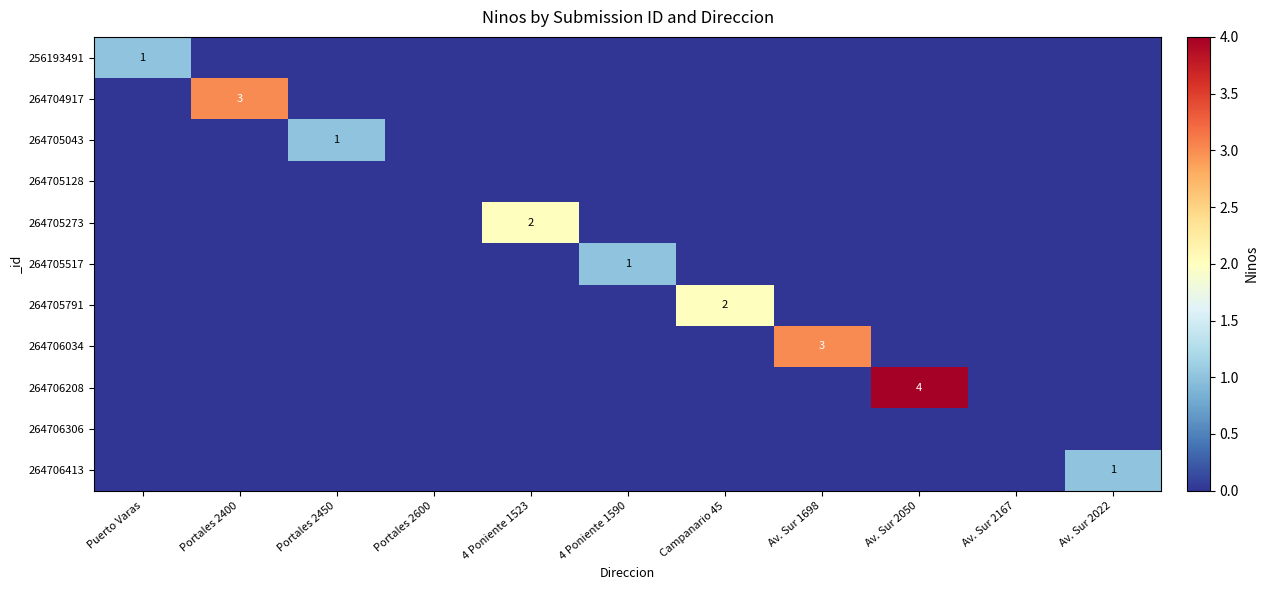

How many values in 264705517 are above zero?

1